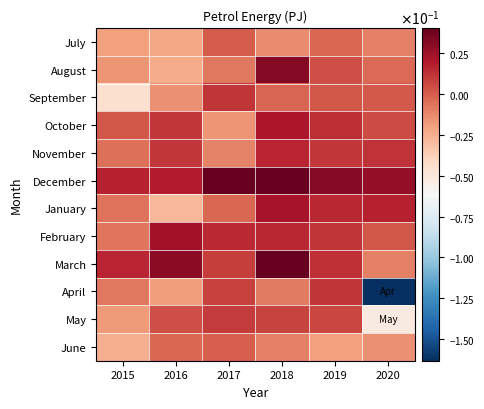

Between 2017 and 2018, which is larger?

2017